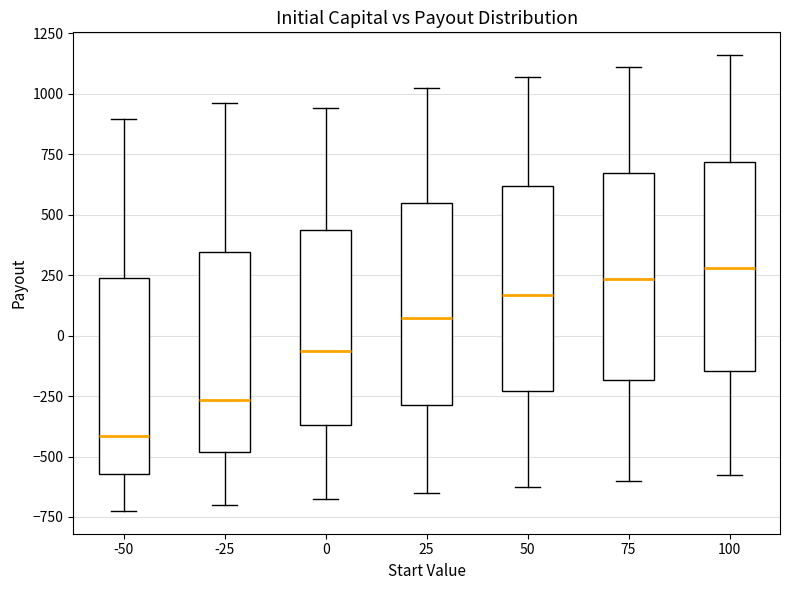

Where does the upper whisker of the box at x = -50 end on the y-axis? The values are not printed on the chart, so give them approximately, as read against the axis.

900